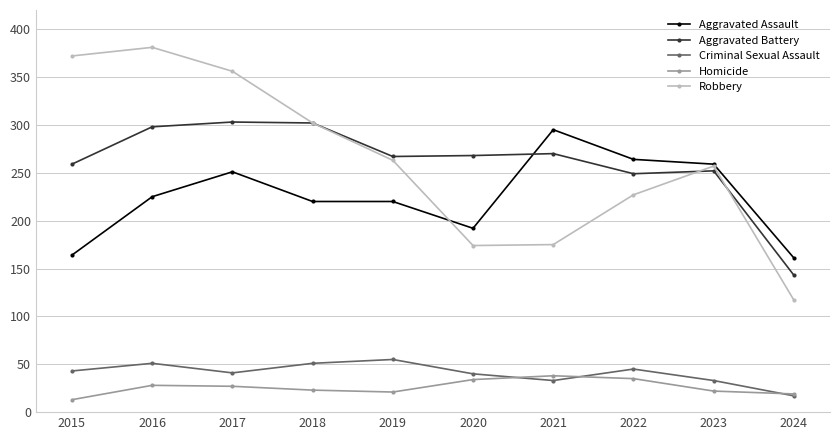

How many distinct data groups are displayed?

5